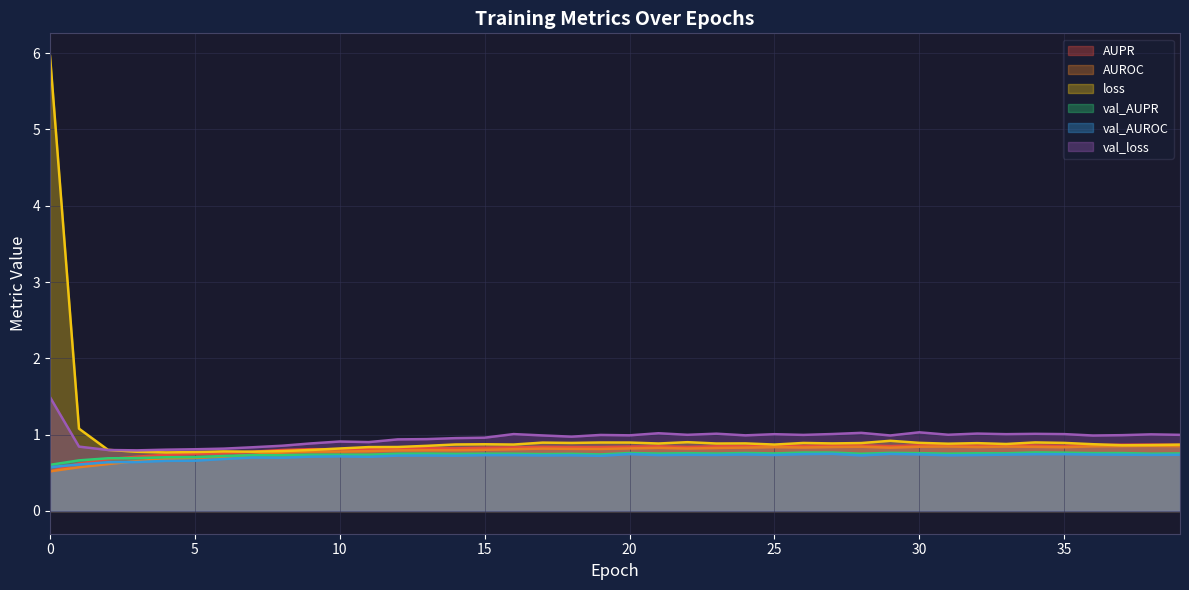

What is the sum of all val_loss values?

38.6